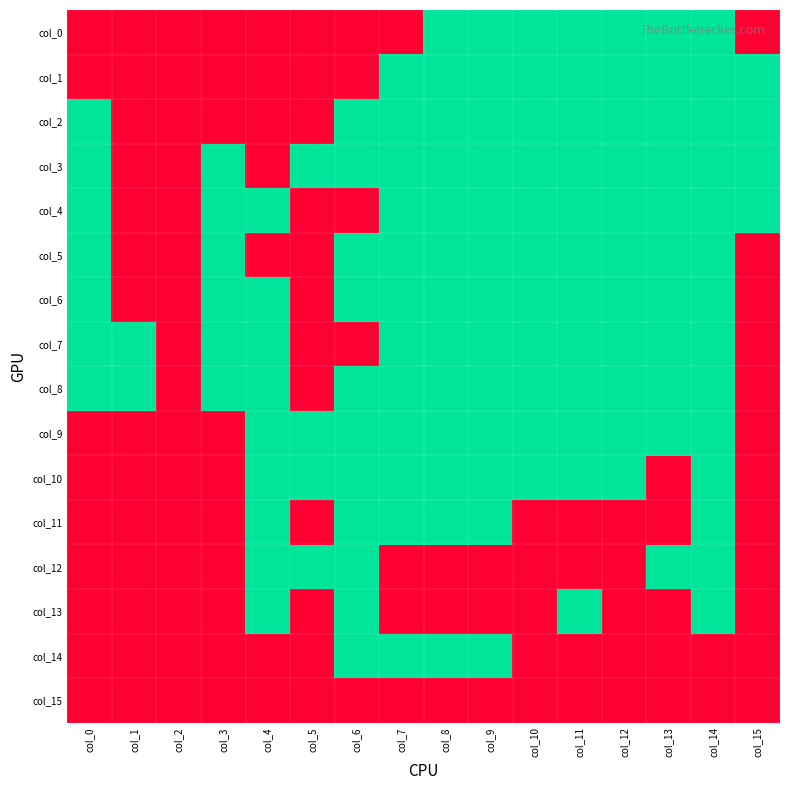

Reading left to right, extract all data points from this chart.

col_0: col_0=0	col_1=0	col_2=0	col_3=0	col_4=0	col_5=0	col_6=0	col_7=0	col_8=1	col_9=1	col_10=1	col_11=1	col_12=1	col_13=1	col_14=1	col_15=0
col_1: col_0=0	col_1=0	col_2=0	col_3=0	col_4=0	col_5=0	col_6=0	col_7=1	col_8=1	col_9=1	col_10=1	col_11=1	col_12=1	col_13=1	col_14=1	col_15=1
col_2: col_0=1	col_1=0	col_2=0	col_3=0	col_4=0	col_5=0	col_6=1	col_7=1	col_8=1	col_9=1	col_10=1	col_11=1	col_12=1	col_13=1	col_14=1	col_15=1
col_3: col_0=1	col_1=0	col_2=0	col_3=1	col_4=0	col_5=1	col_6=1	col_7=1	col_8=1	col_9=1	col_10=1	col_11=1	col_12=1	col_13=1	col_14=1	col_15=1
col_4: col_0=1	col_1=0	col_2=0	col_3=1	col_4=1	col_5=0	col_6=0	col_7=1	col_8=1	col_9=1	col_10=1	col_11=1	col_12=1	col_13=1	col_14=1	col_15=1
col_5: col_0=1	col_1=0	col_2=0	col_3=1	col_4=0	col_5=0	col_6=1	col_7=1	col_8=1	col_9=1	col_10=1	col_11=1	col_12=1	col_13=1	col_14=1	col_15=0
col_6: col_0=1	col_1=0	col_2=0	col_3=1	col_4=1	col_5=0	col_6=1	col_7=1	col_8=1	col_9=1	col_10=1	col_11=1	col_12=1	col_13=1	col_14=1	col_15=0
col_7: col_0=1	col_1=1	col_2=0	col_3=1	col_4=1	col_5=0	col_6=0	col_7=1	col_8=1	col_9=1	col_10=1	col_11=1	col_12=1	col_13=1	col_14=1	col_15=0
col_8: col_0=1	col_1=1	col_2=0	col_3=1	col_4=1	col_5=0	col_6=1	col_7=1	col_8=1	col_9=1	col_10=1	col_11=1	col_12=1	col_13=1	col_14=1	col_15=0
col_9: col_0=0	col_1=0	col_2=0	col_3=0	col_4=1	col_5=1	col_6=1	col_7=1	col_8=1	col_9=1	col_10=1	col_11=1	col_12=1	col_13=1	col_14=1	col_15=0
col_10: col_0=0	col_1=0	col_2=0	col_3=0	col_4=1	col_5=1	col_6=1	col_7=1	col_8=1	col_9=1	col_10=1	col_11=1	col_12=1	col_13=0	col_14=1	col_15=0
col_11: col_0=0	col_1=0	col_2=0	col_3=0	col_4=1	col_5=0	col_6=1	col_7=1	col_8=1	col_9=1	col_10=0	col_11=0	col_12=0	col_13=0	col_14=1	col_15=0
col_12: col_0=0	col_1=0	col_2=0	col_3=0	col_4=1	col_5=1	col_6=1	col_7=0	col_8=0	col_9=0	col_10=0	col_11=0	col_12=0	col_13=1	col_14=1	col_15=0
col_13: col_0=0	col_1=0	col_2=0	col_3=0	col_4=1	col_5=0	col_6=1	col_7=0	col_8=0	col_9=0	col_10=0	col_11=1	col_12=0	col_13=0	col_14=1	col_15=0
col_14: col_0=0	col_1=0	col_2=0	col_3=0	col_4=0	col_5=0	col_6=1	col_7=1	col_8=1	col_9=1	col_10=0	col_11=0	col_12=0	col_13=0	col_14=0	col_15=0
col_15: col_0=0	col_1=0	col_2=0	col_3=0	col_4=0	col_5=0	col_6=0	col_7=0	col_8=0	col_9=0	col_10=0	col_11=0	col_12=0	col_13=0	col_14=0	col_15=0